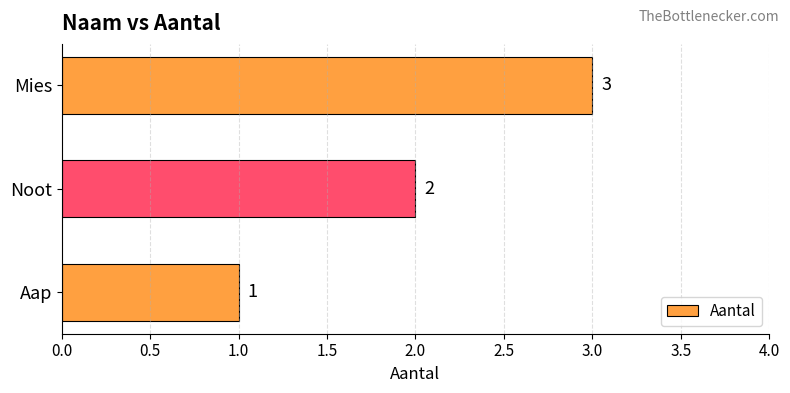

What is the sum of all values?

6